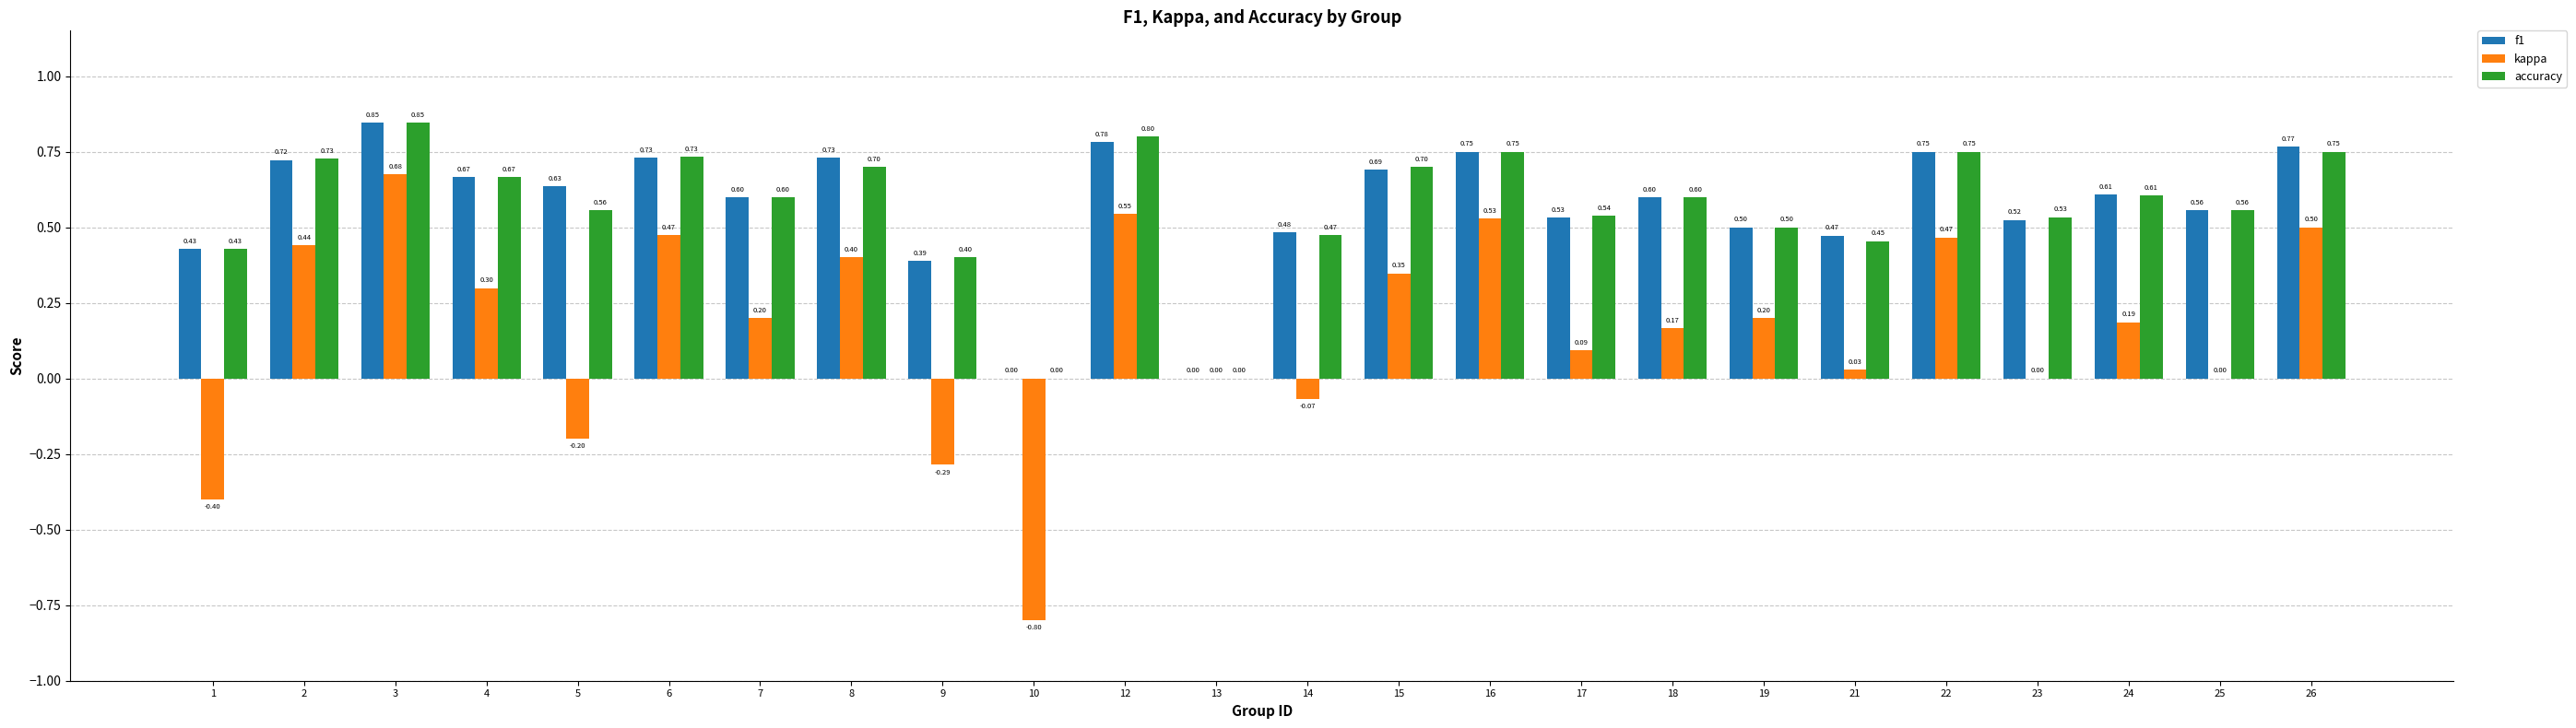

What is the sum of the f1 values at 13 and 3?

0.8